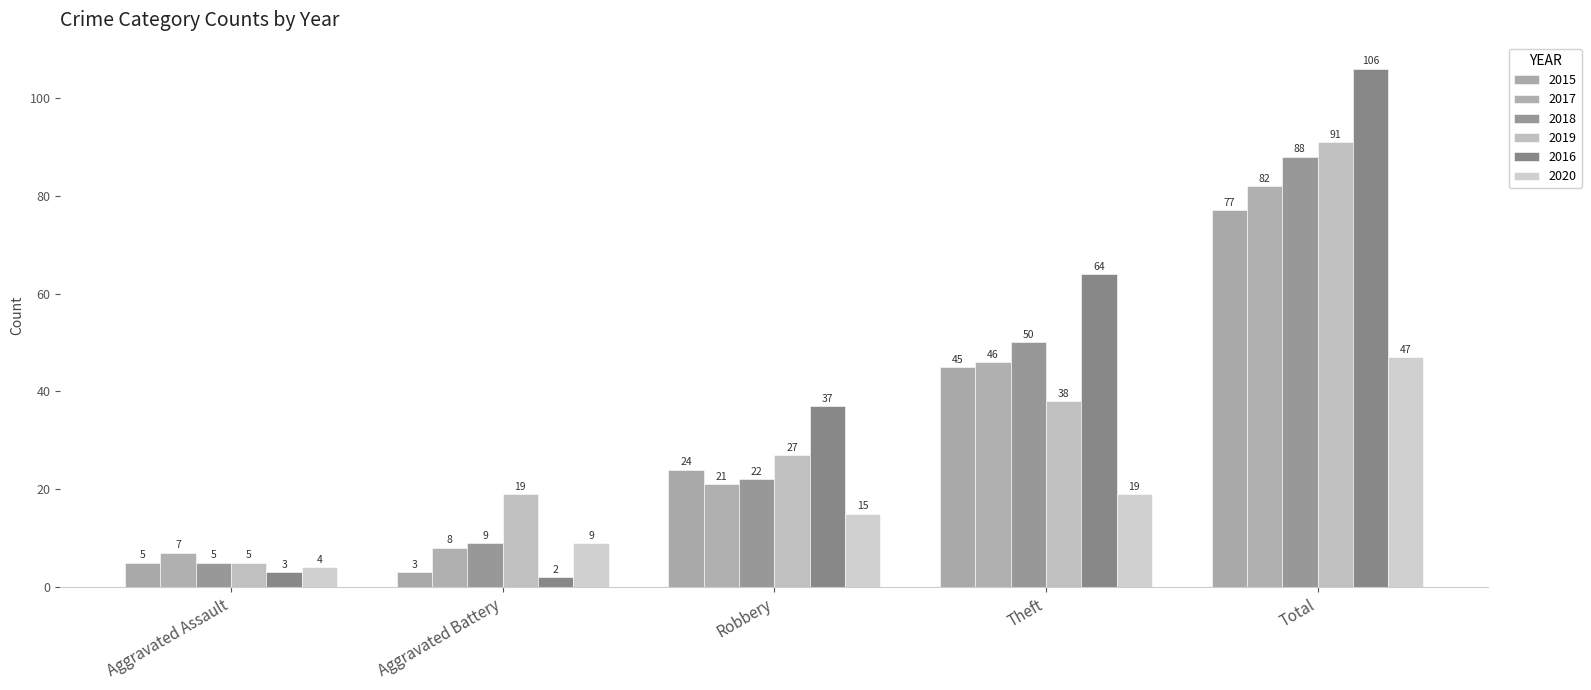

What are all the series names shown in the legend?

2015, 2017, 2018, 2019, 2016, 2020